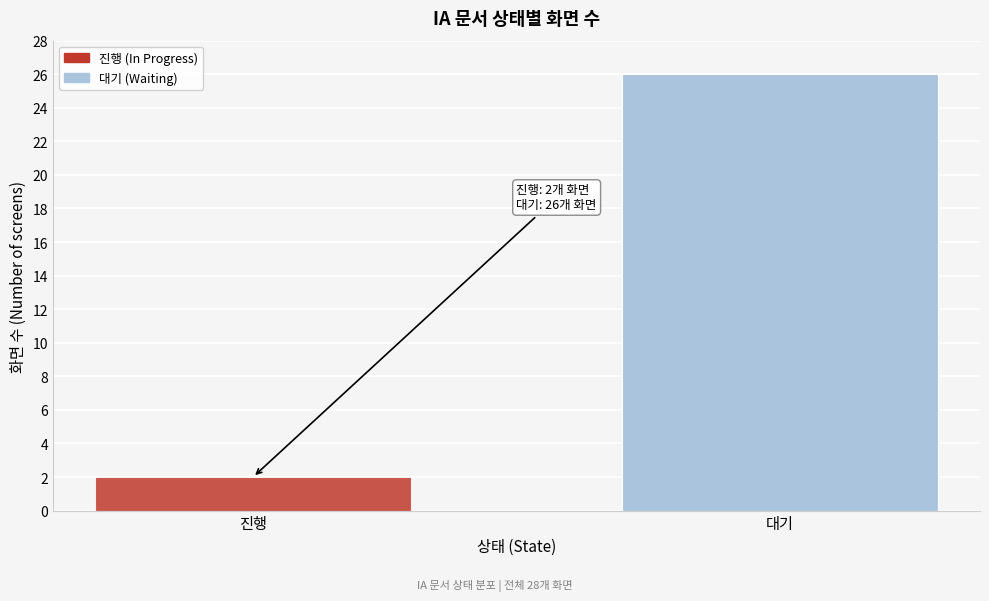

Reading left to right, list all the values displayed in this chart.

2	26